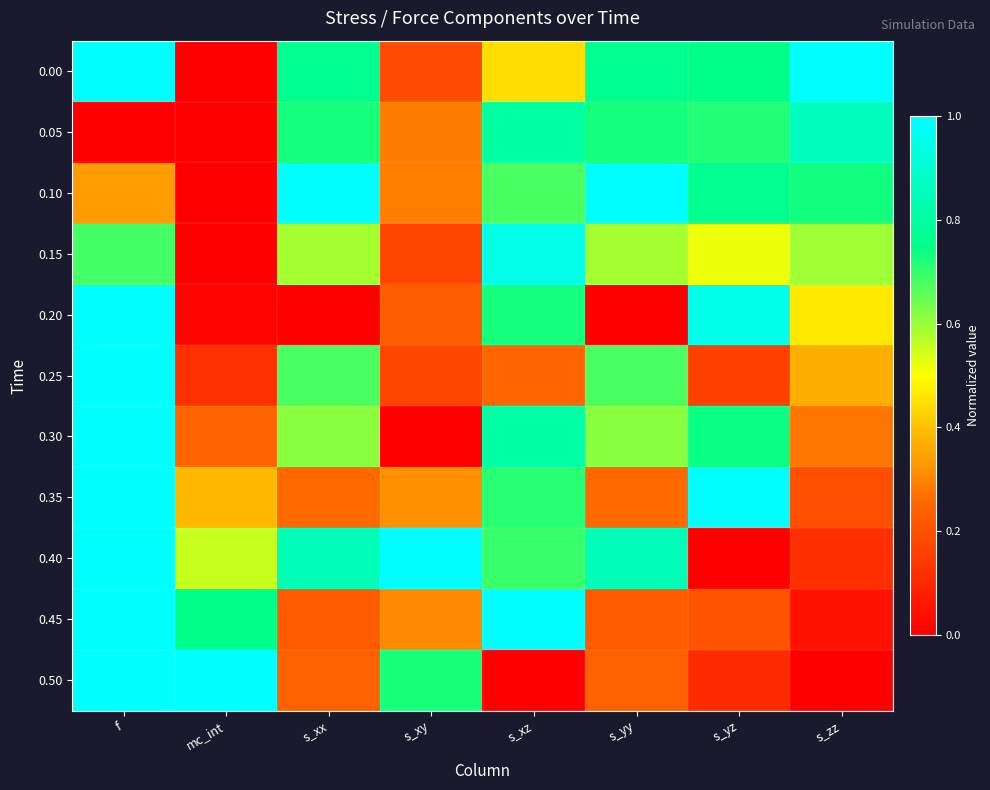

What is the spread (max minus min) of values at s_yz?

1.0